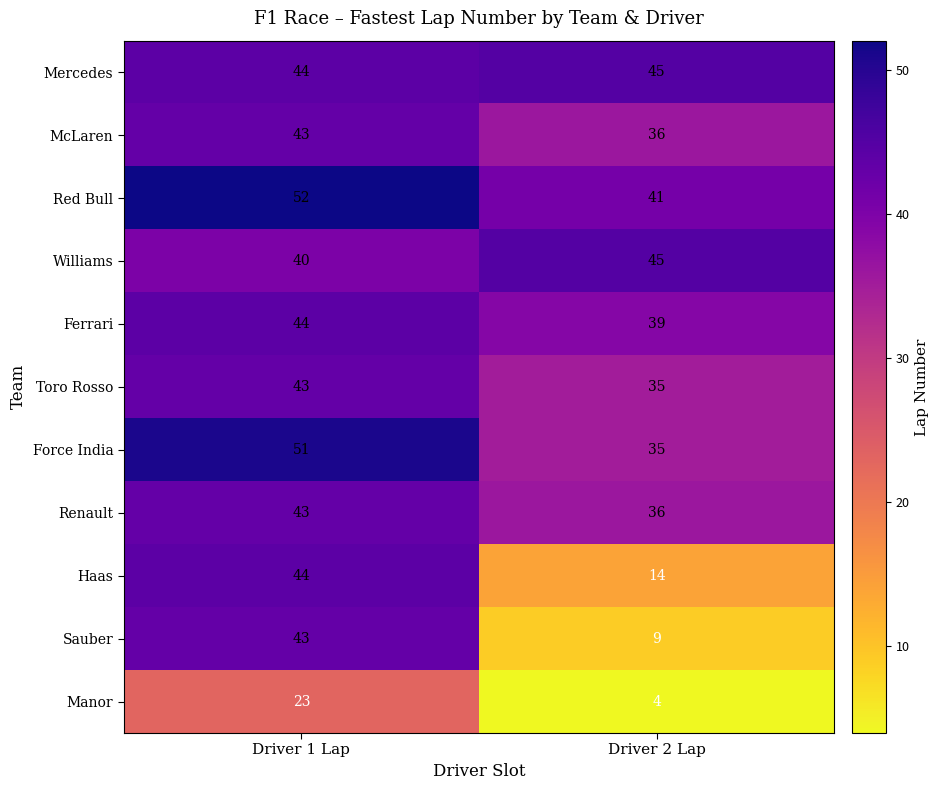

What is the minimum value shown in the chart?

4